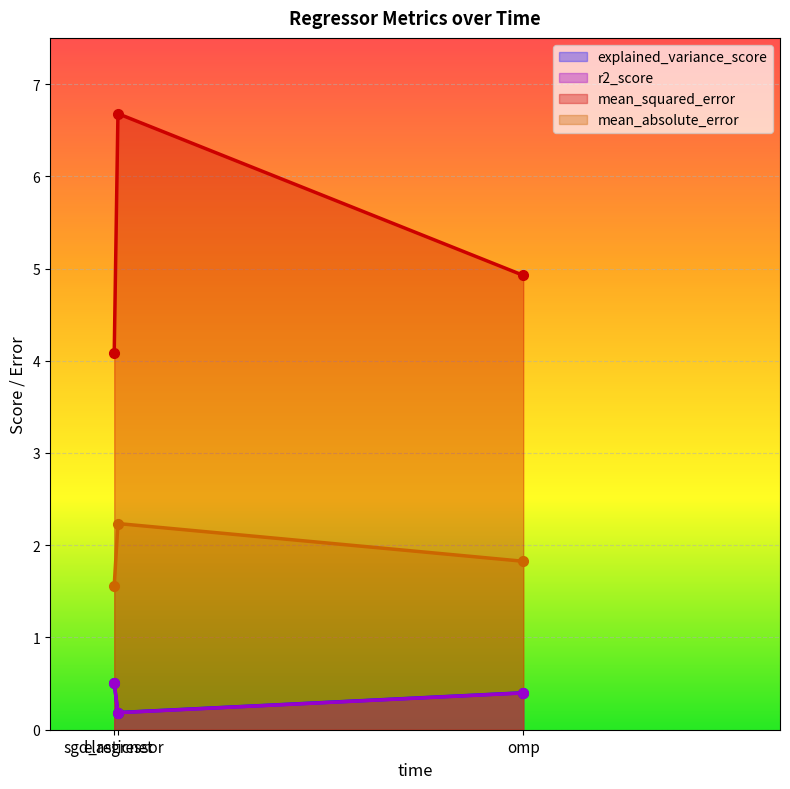

Reading left to right, transcribe all the data shown in this chart.

explained_variance_score: sgd_regressor=0.5	elasticnet=0.2	omp=0.4
r2_score: sgd_regressor=0.5	elasticnet=0.2	omp=0.4
mean_squared_error: sgd_regressor=4.1	elasticnet=6.7	omp=4.9
mean_absolute_error: sgd_regressor=1.6	elasticnet=2.2	omp=1.8